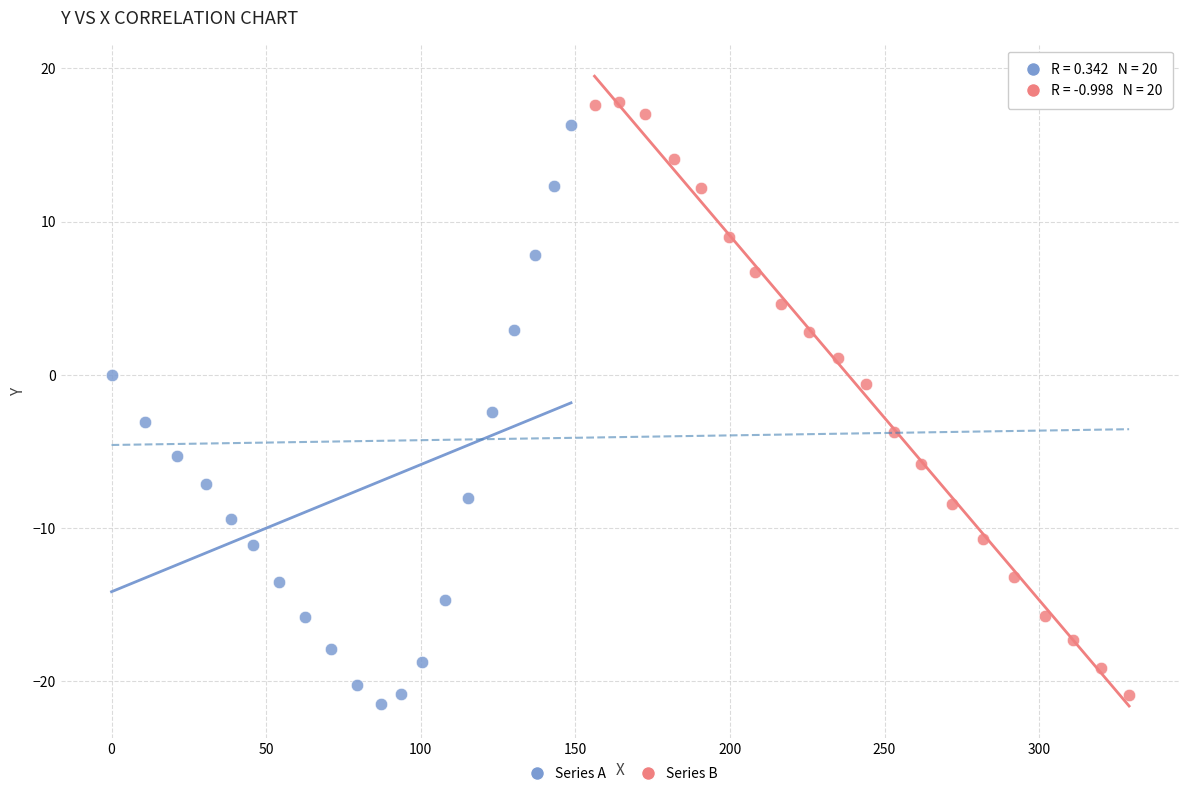

What are all the series names shown in the legend?

Series A, Series B